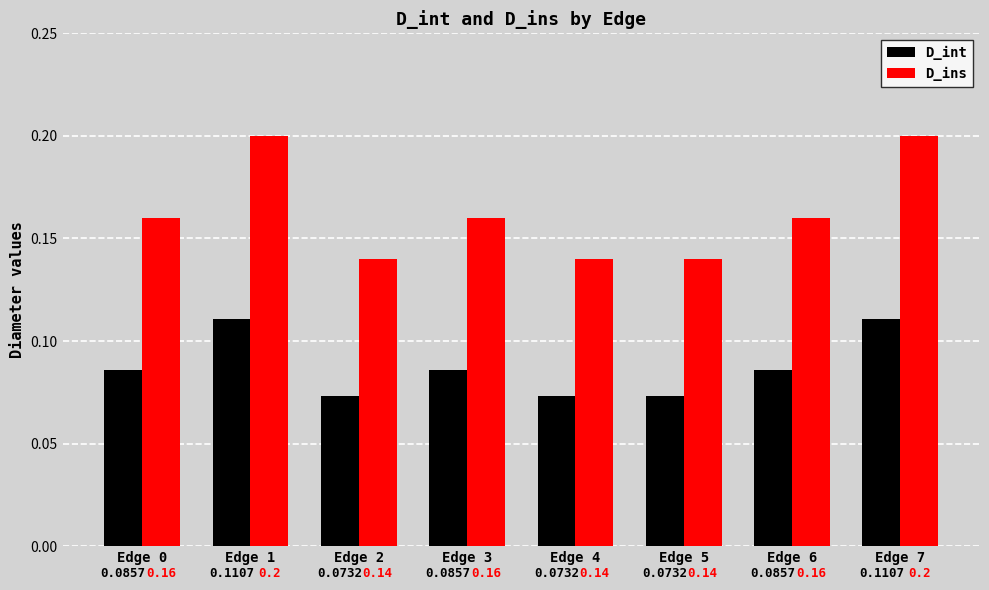

What is the sum of all D_ins values?

1.3